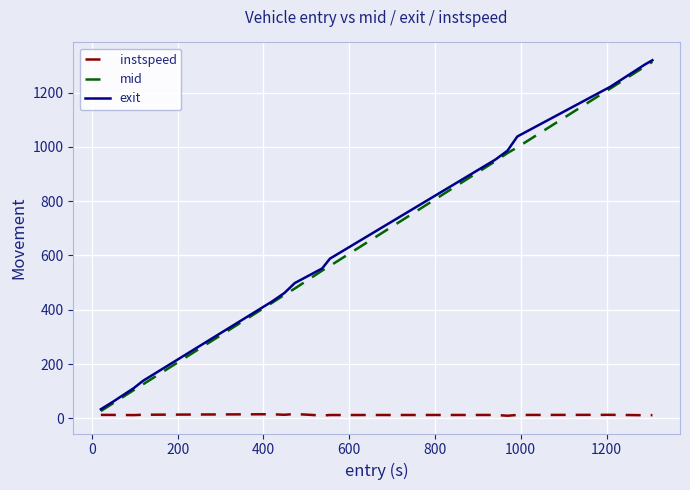

What are all the series names shown in the legend?

instspeed, mid, exit